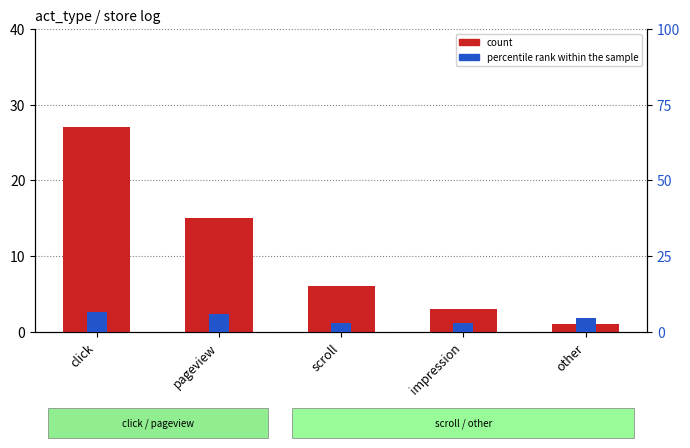

How many percentile rank within the sample values are between 3 and 5?

3